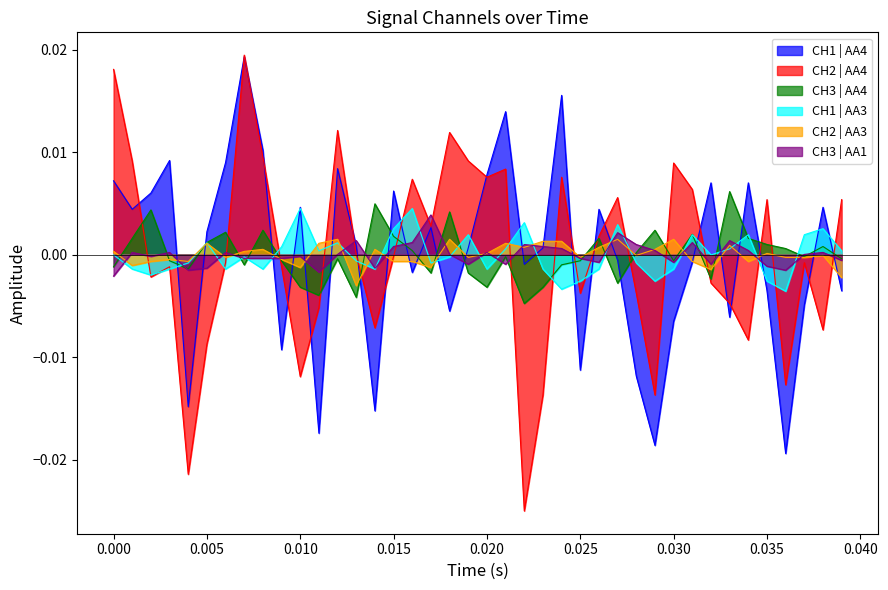

True or false: CH3 | AA4 and CH1 | AA3 cross at least once.

True